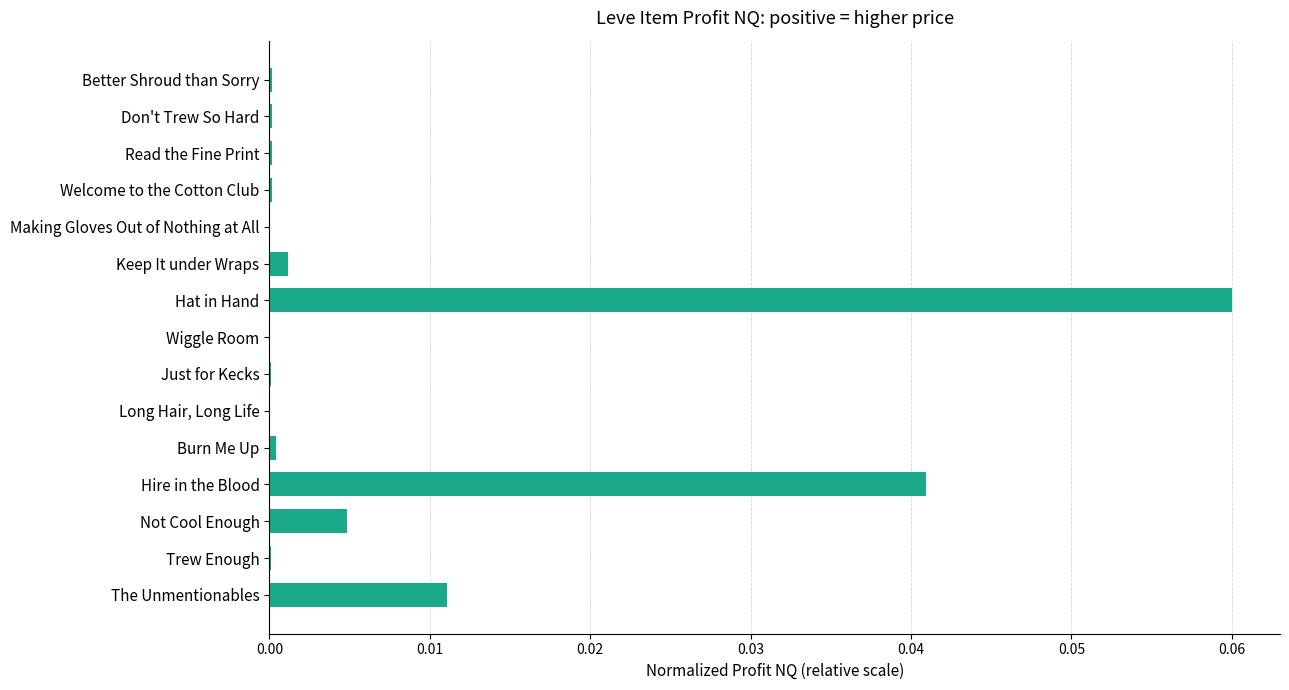

True or false: the data shows 0.0 at Read the Fine Print.

True